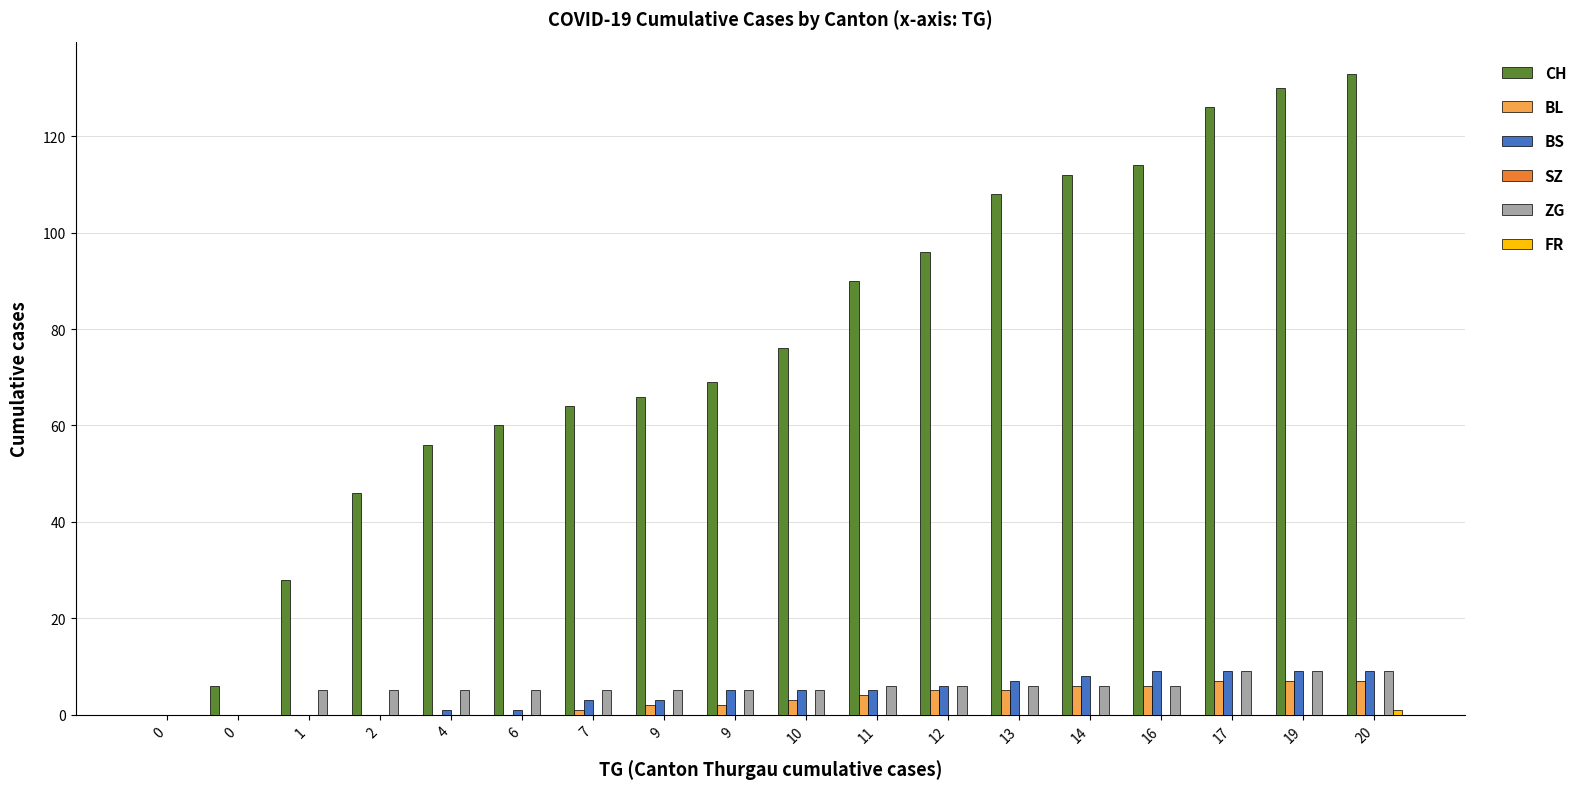

How many groups of bars are there?

18